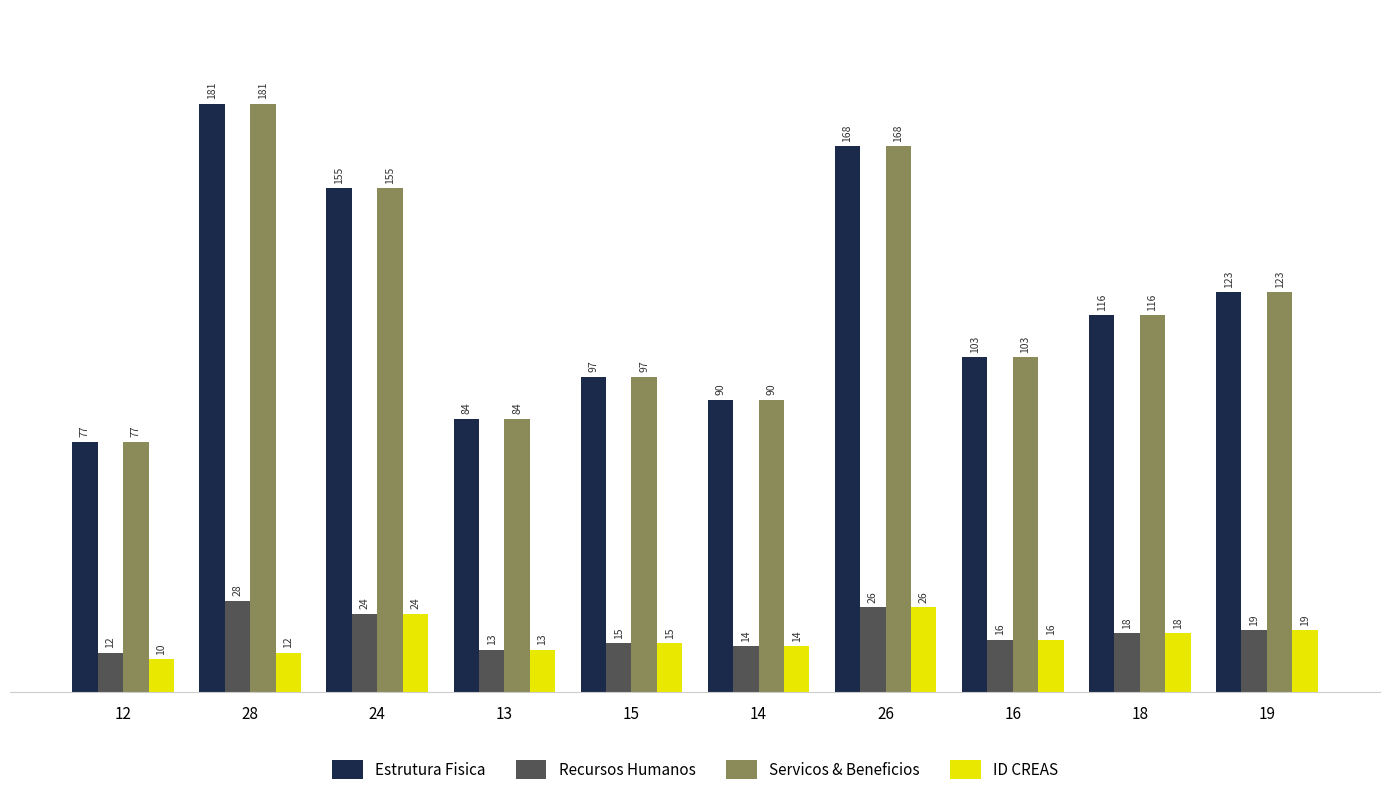

What is the spread (max minus min) of values at 15?

82